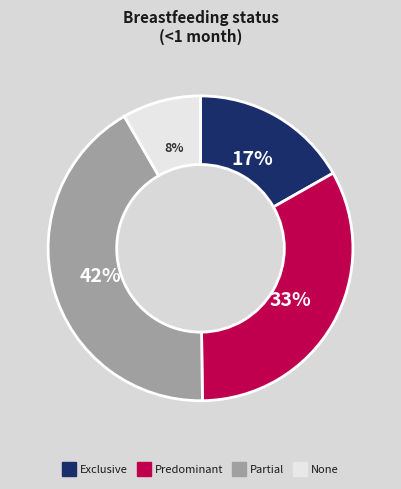

What is the largest slice in the pie chart?

Partial